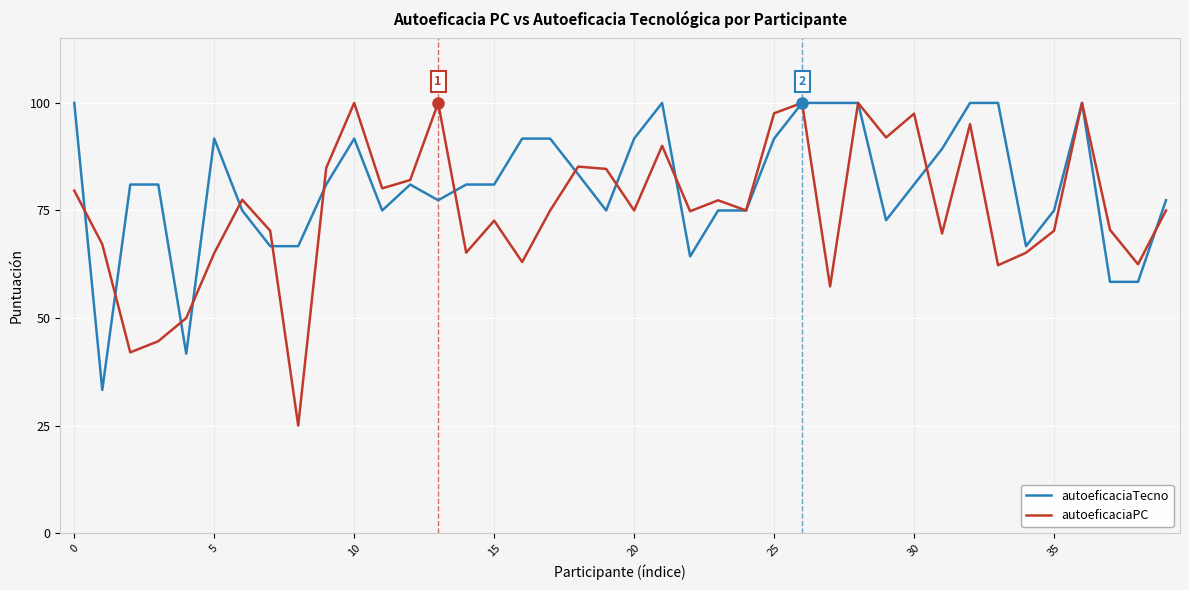

Which series has the largest total across all categories?

autoeficaciaTecno